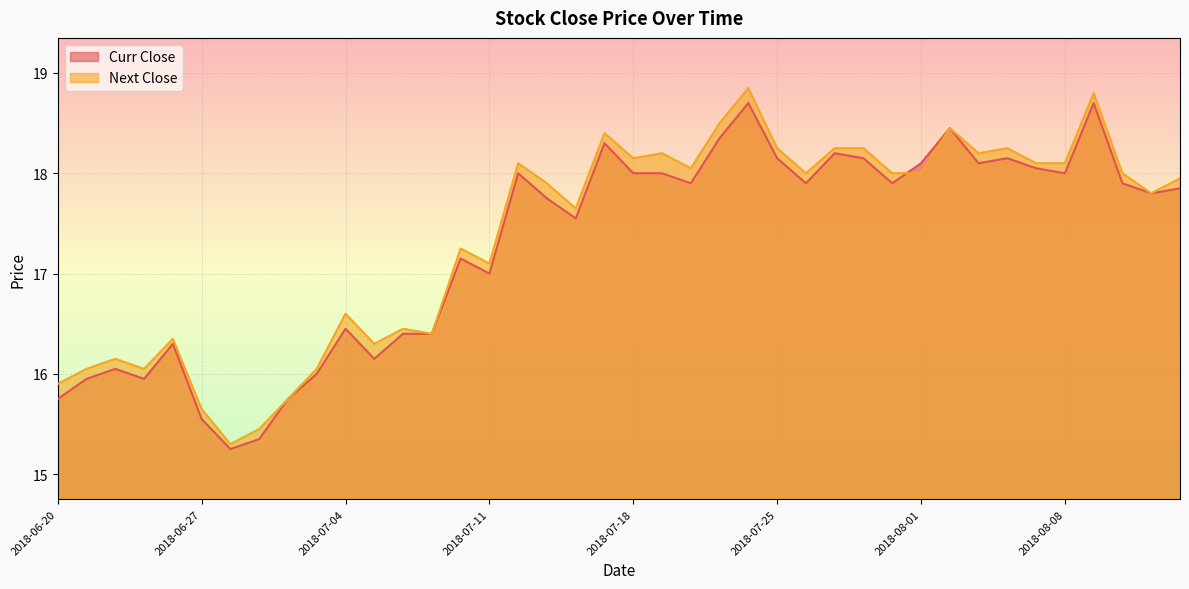

Rank the series by their maximum value, from highest to lowest.

Next Close, Curr Close